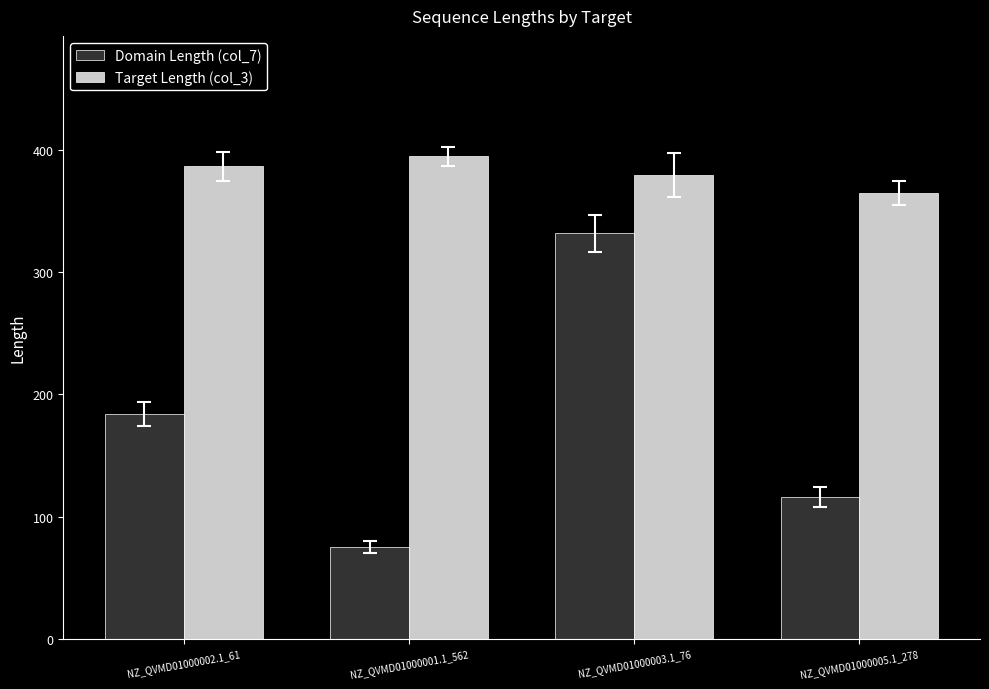

Count the Domain Length (col_7) values in the range 116 to 332.

3